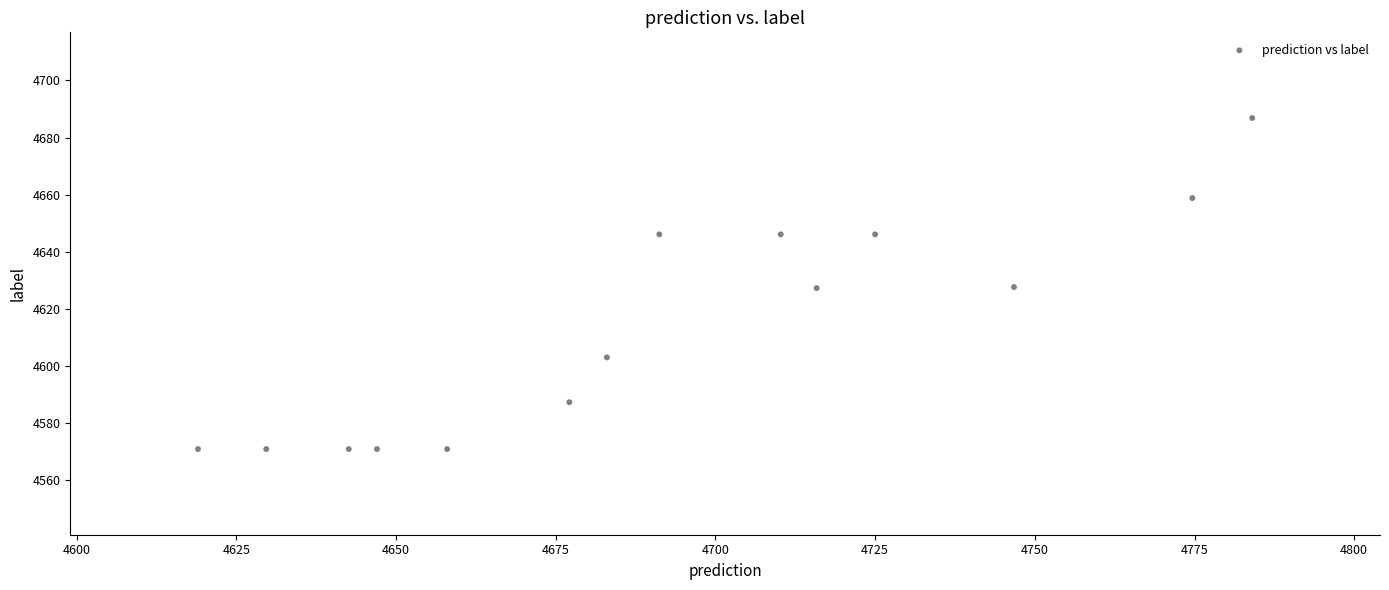

What is the range of X values (max minus min)?

165.0